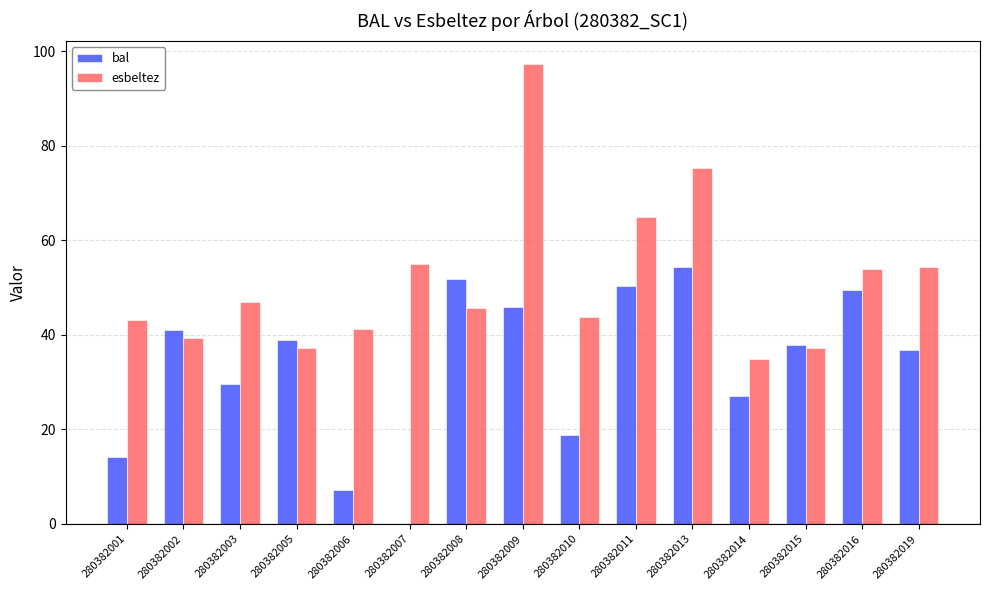

Count the number of data series in this chart.

2